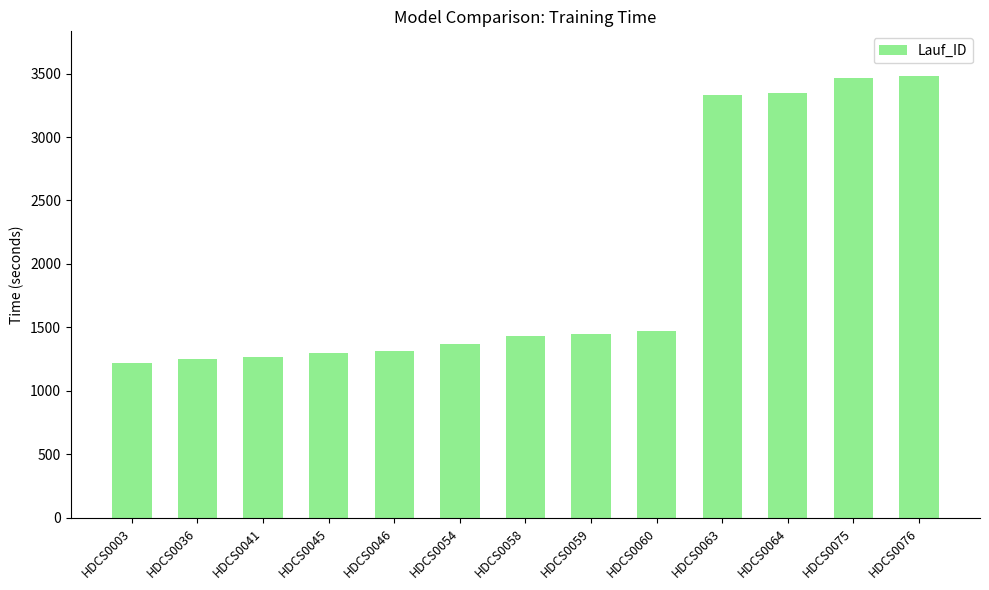

What is the smallest value displayed?

1218